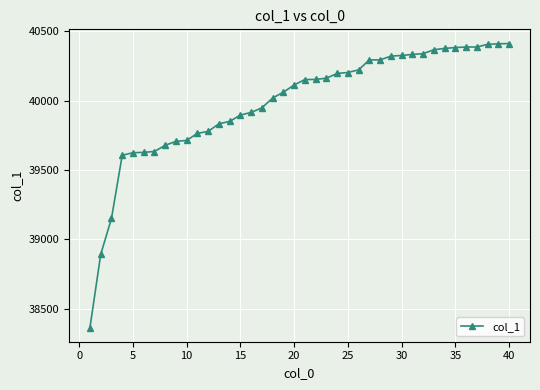

What is the sum of all values?

1599292